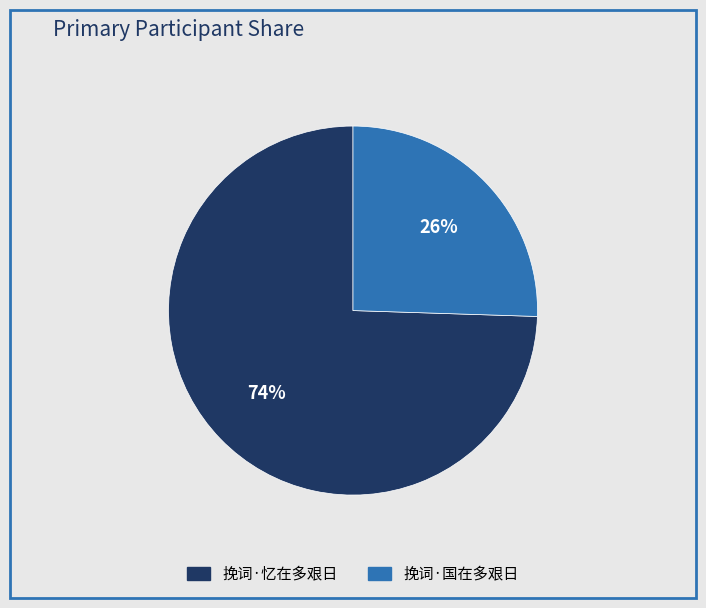

To the nearest percent, what is the average slice percentage?

50%